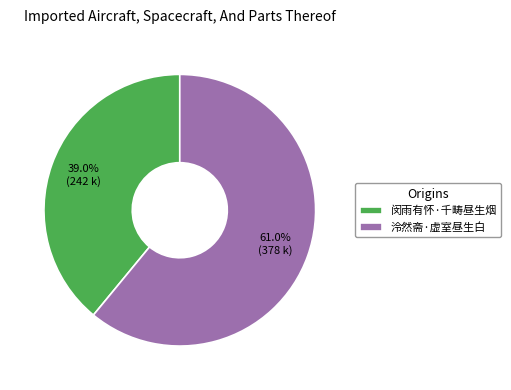

Is there a majority slice in this chart?

Yes